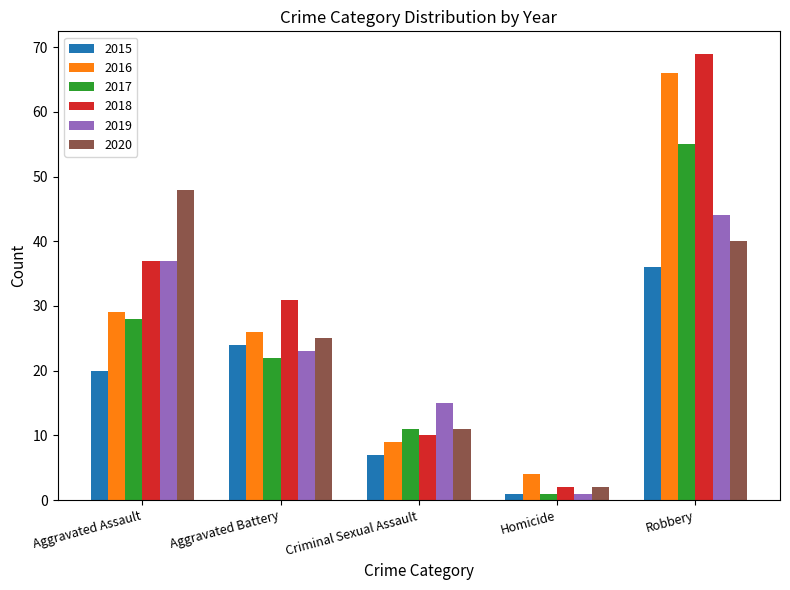

Count the 2020 values in the range 11 to 40.

3